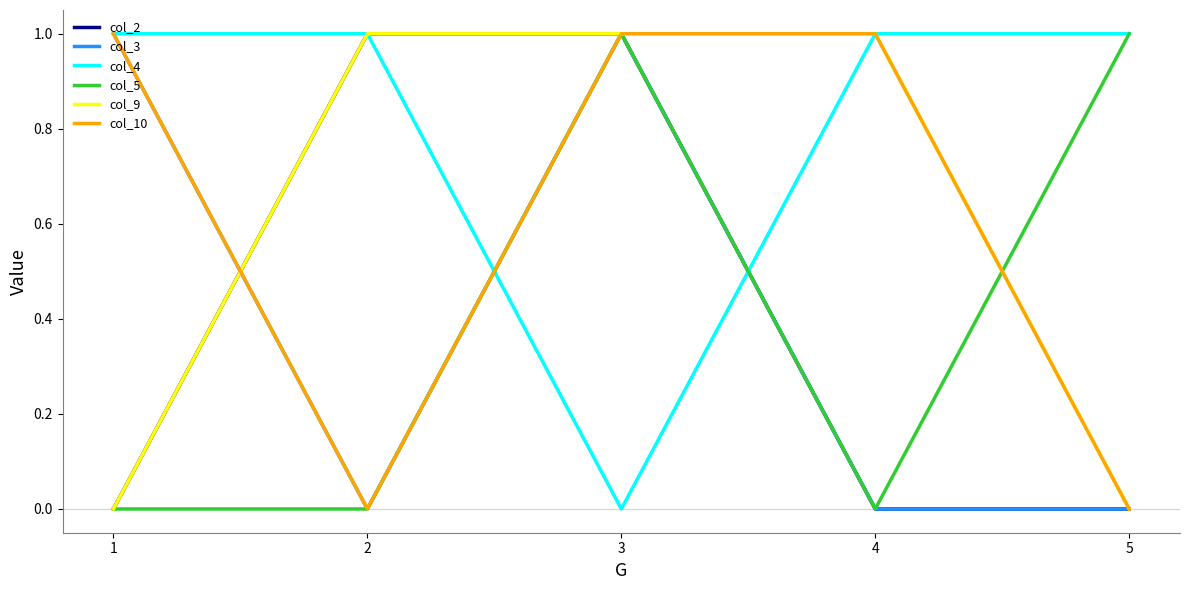

True or false: col_9 has a value of 0 at 5.

True